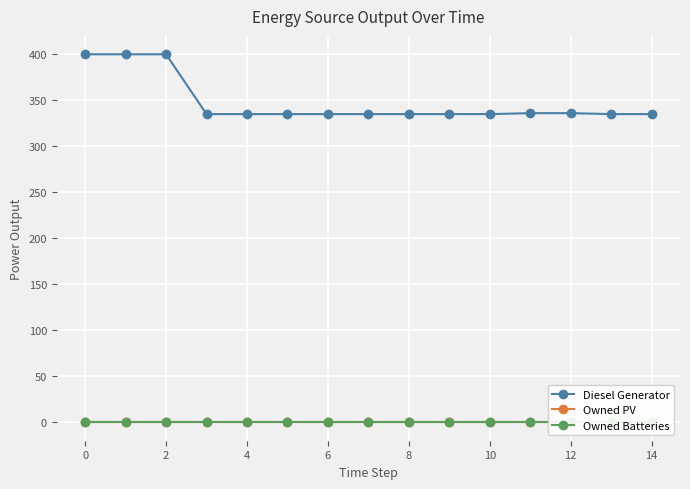

True or false: Diesel Generator and Owned Batteries intersect in this chart.

False